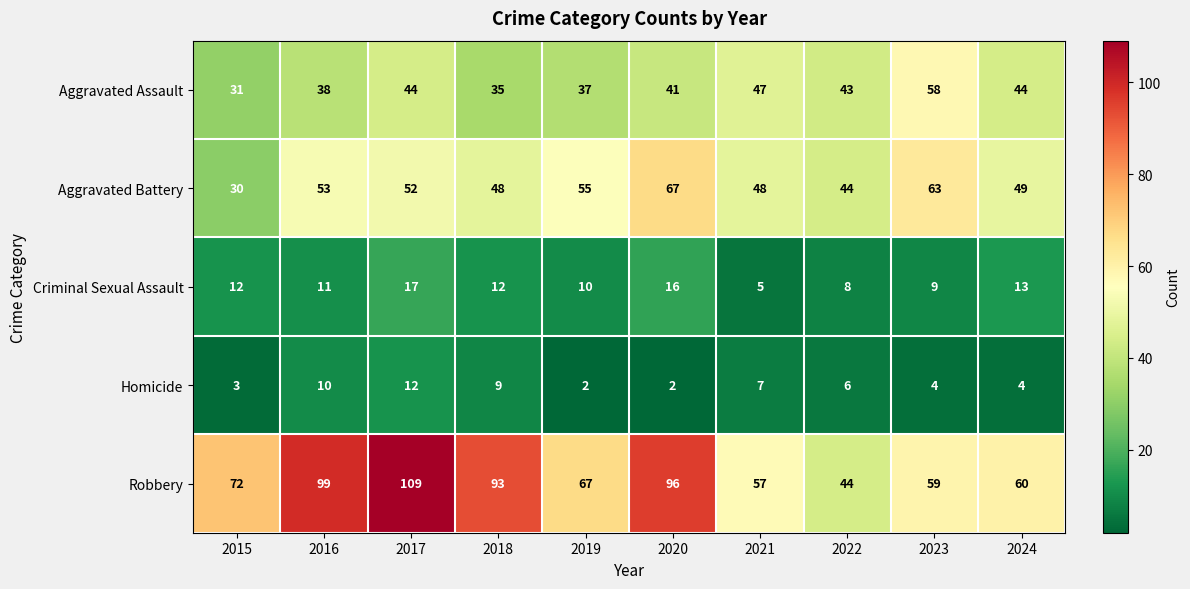

What is the greatest value displayed?

109